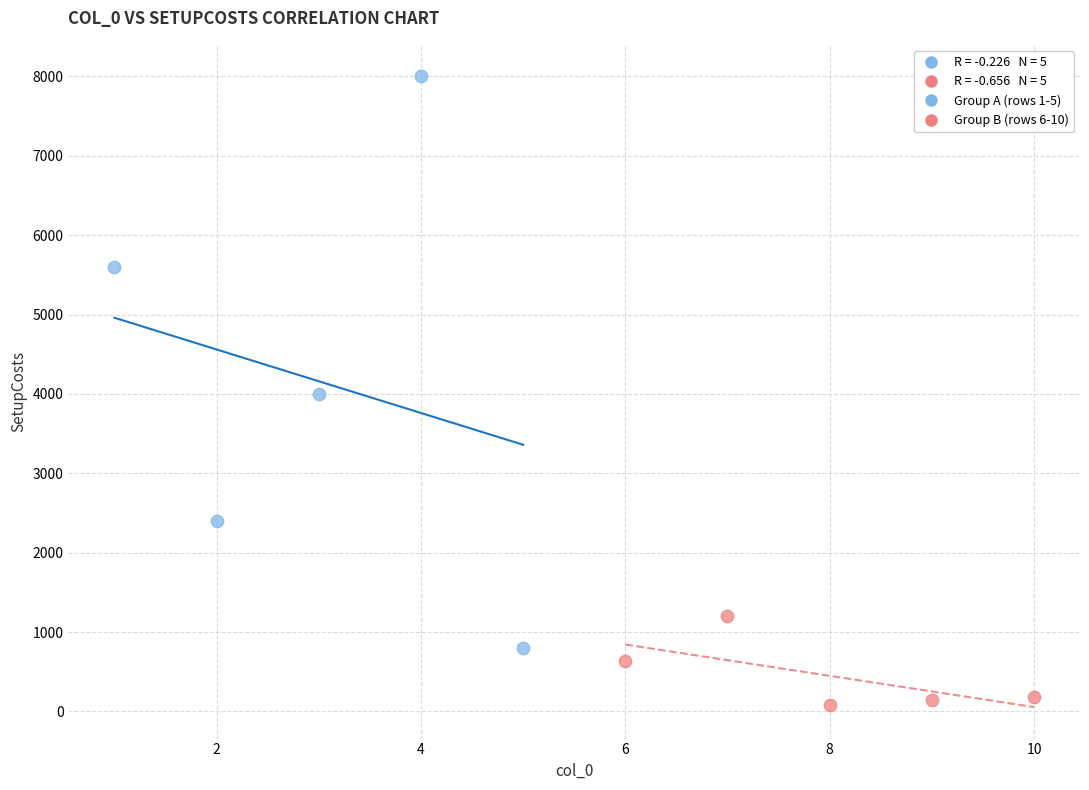

Which series reaches the minimum Y coordinate?

Group B (rows 6-10)